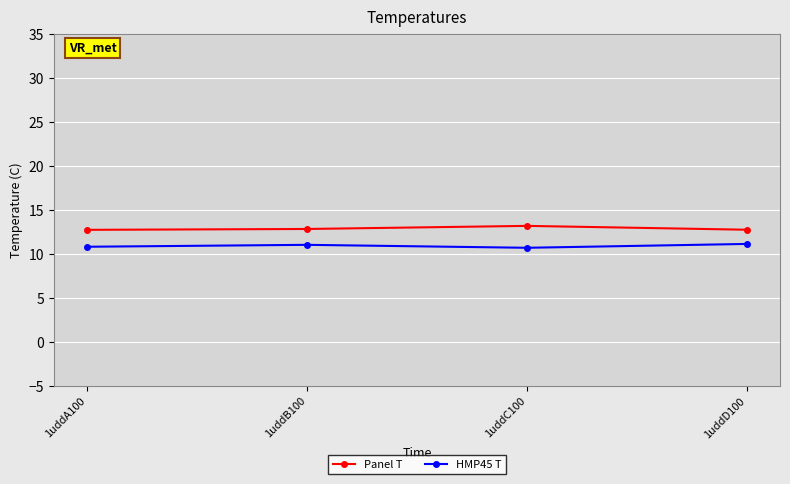

What position from the left is 1uddC100?

3